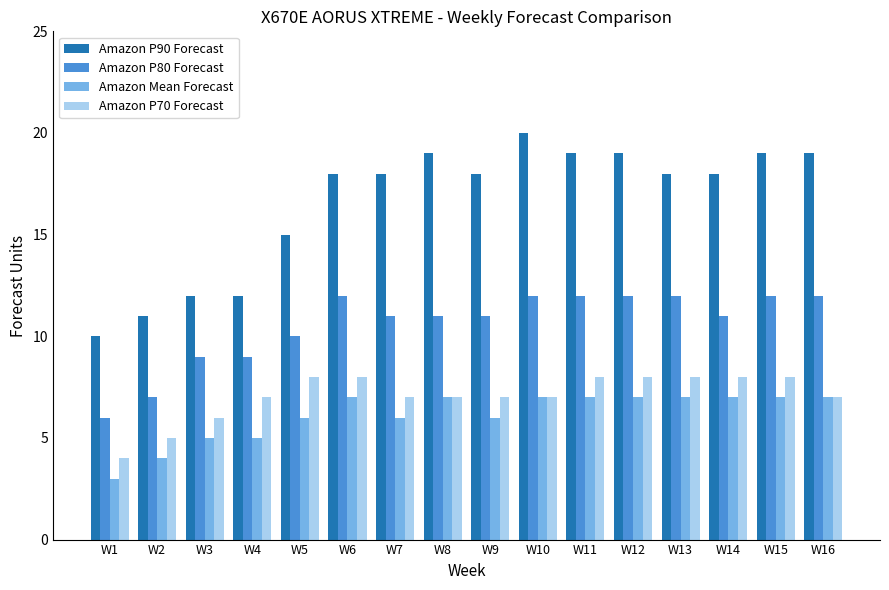

The Amazon P90 Forecast series shows 16 at W1. True or false?

False